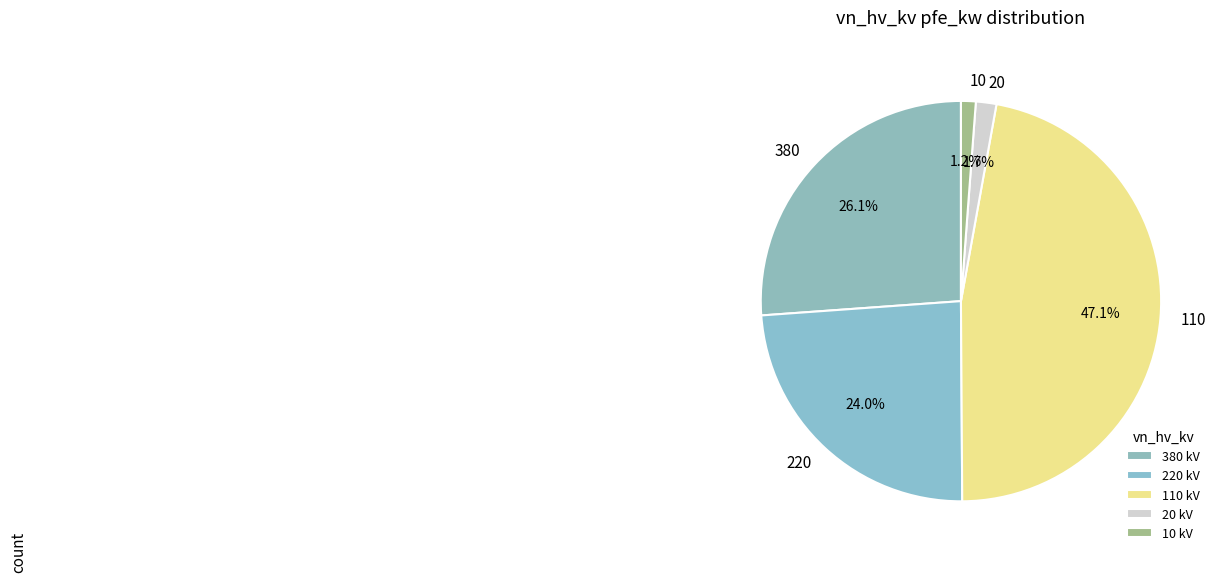

What percentage is NOT represented by 20?

98.3%